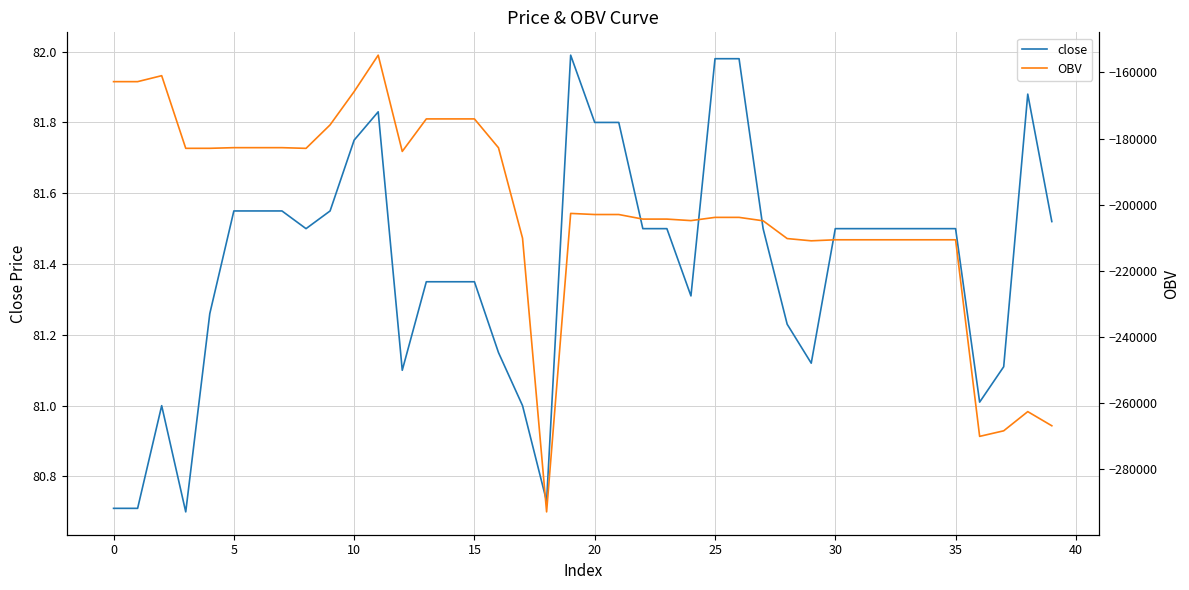

Which series changed the most between 12 and 16?

OBV